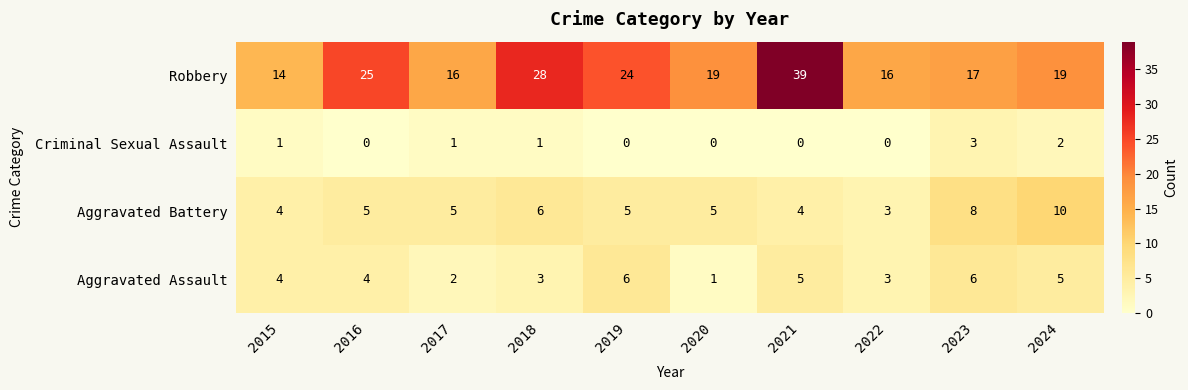

At which label does Robbery reach its minimum?

2015